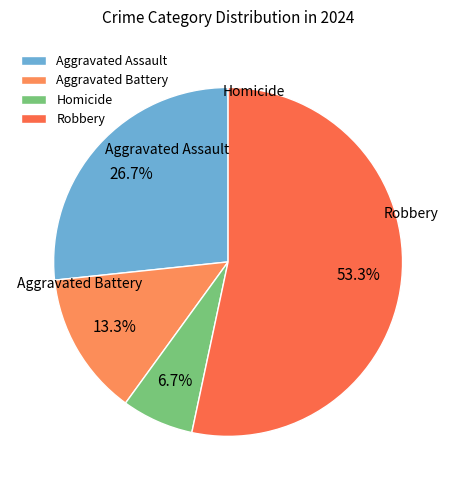

What is the smallest slice in the pie chart?

Homicide